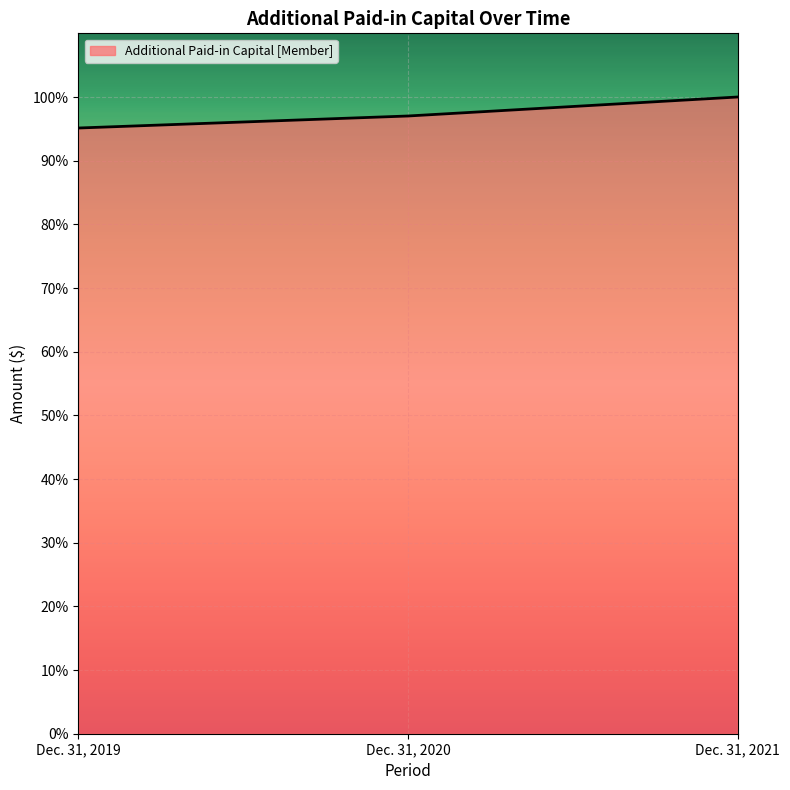

How many series are shown in this chart?

1